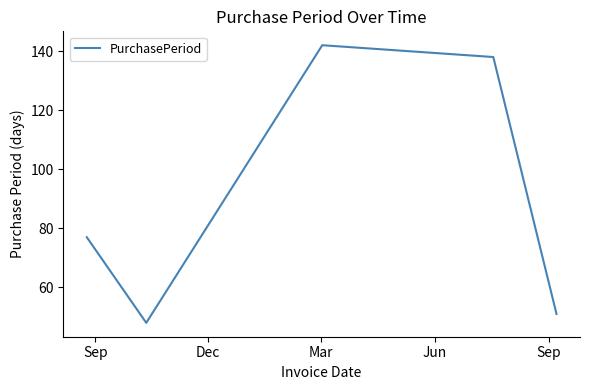

What is the average value?

91